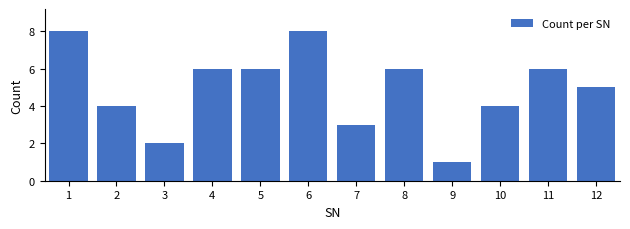

Reading right to left, list all the values displayed in this chart.

5	6	4	1	6	3	8	6	6	2	4	8